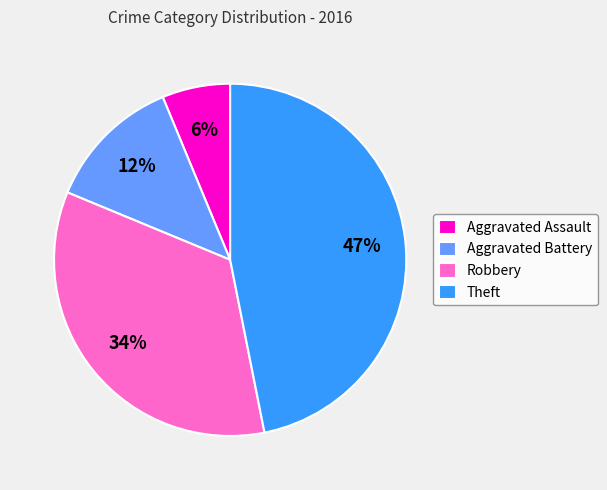

Does Aggravated Assault represent more than half of the total?

No